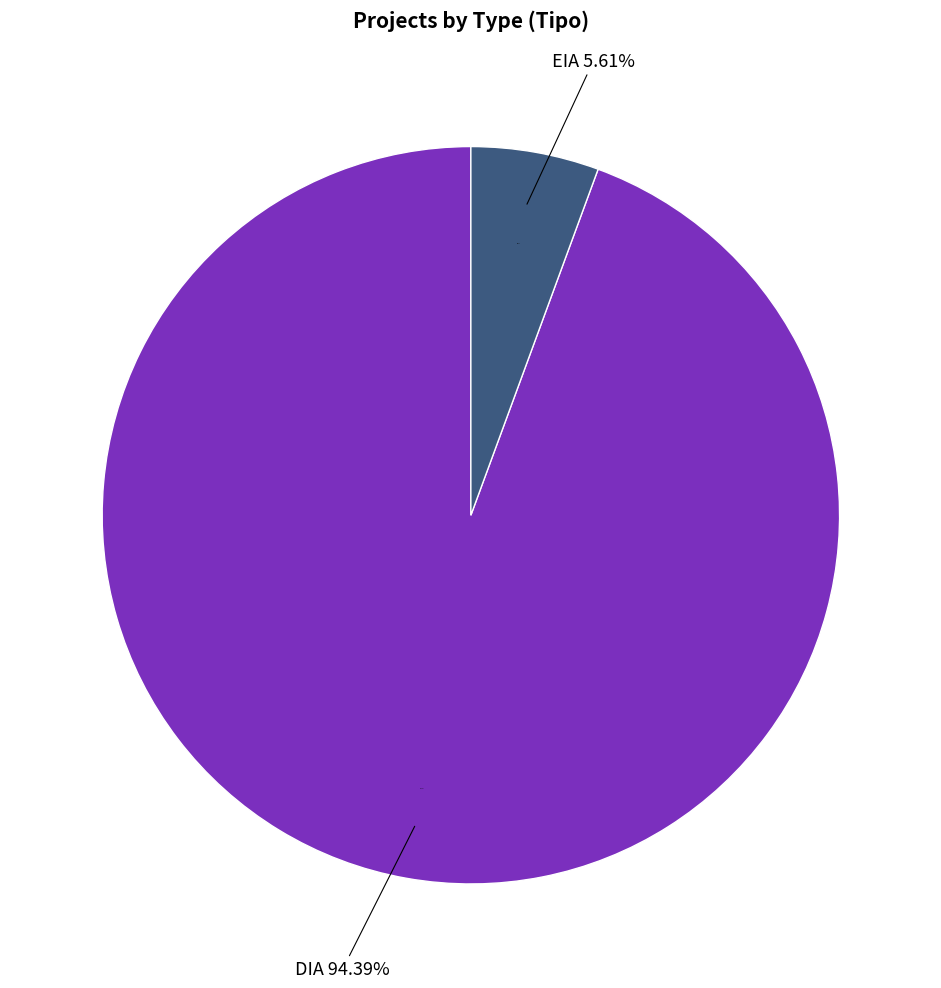

Which slice is the largest?

DIA